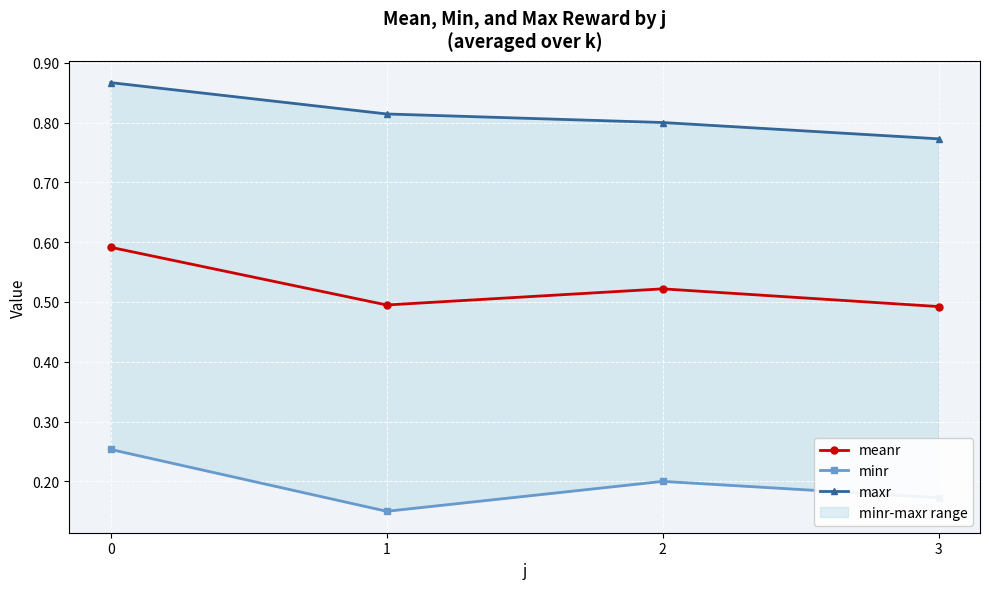

Which has a higher value, 1 or 2?

2